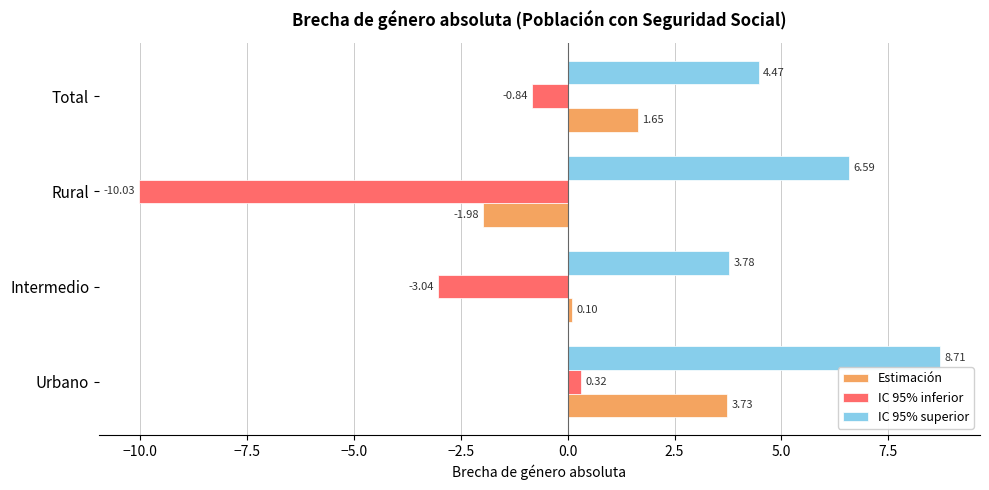

At which label does Estimación reach its peak?

Urbano